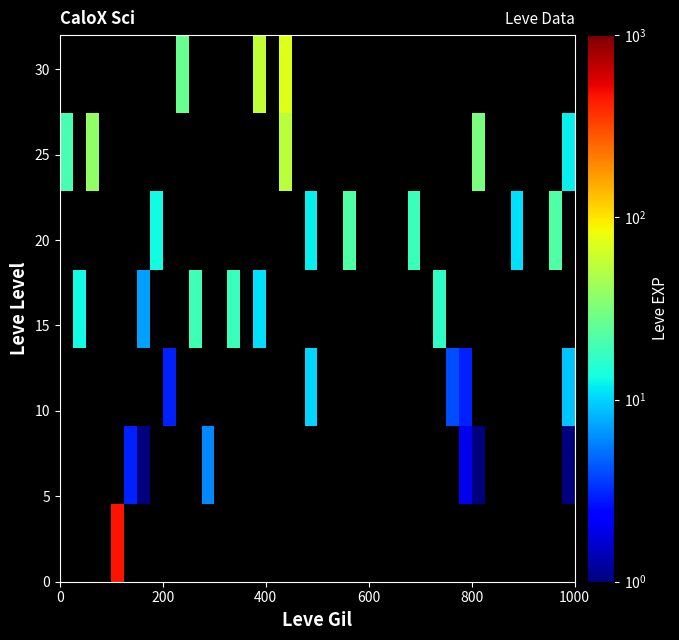

What is the greatest value displayed?

468.5